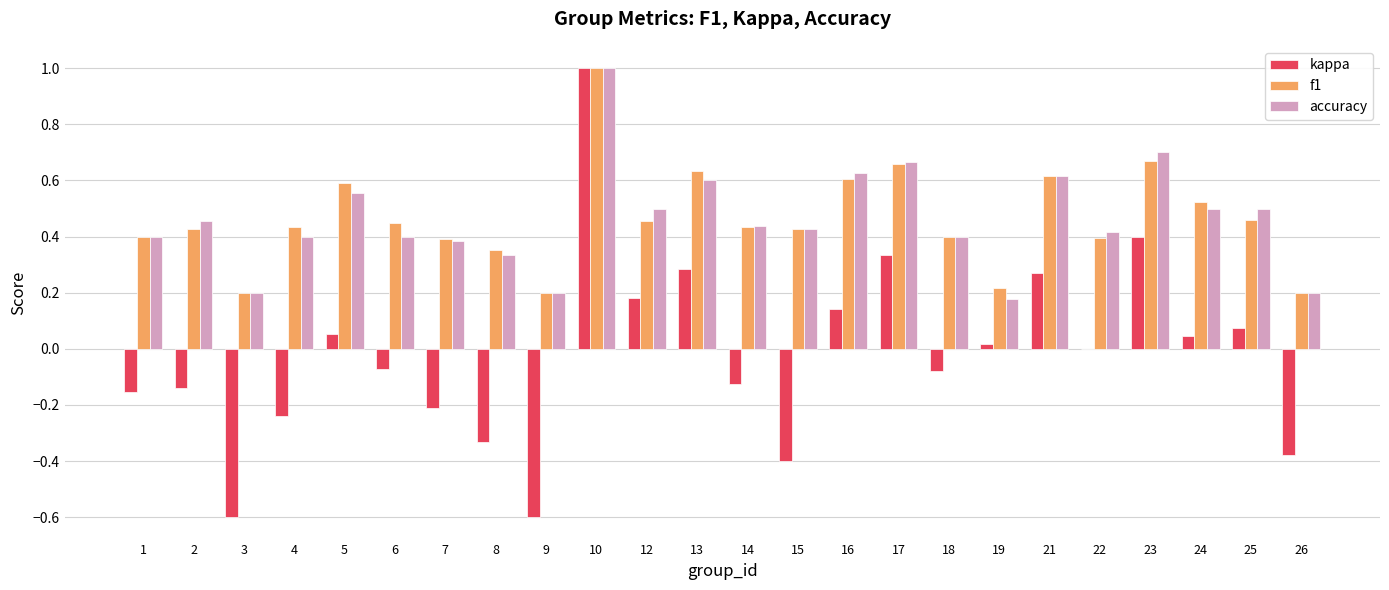

What is the total value across all series at 6?

0.8